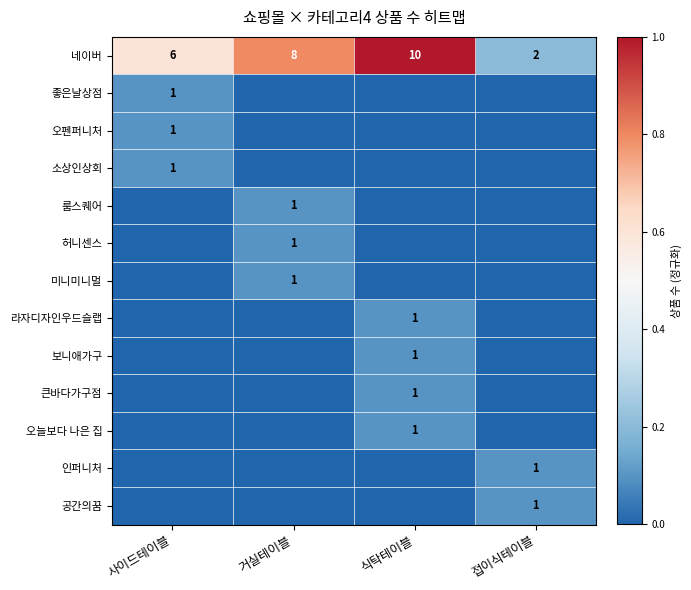

Which category has the highest value across all series?

식탁테이블